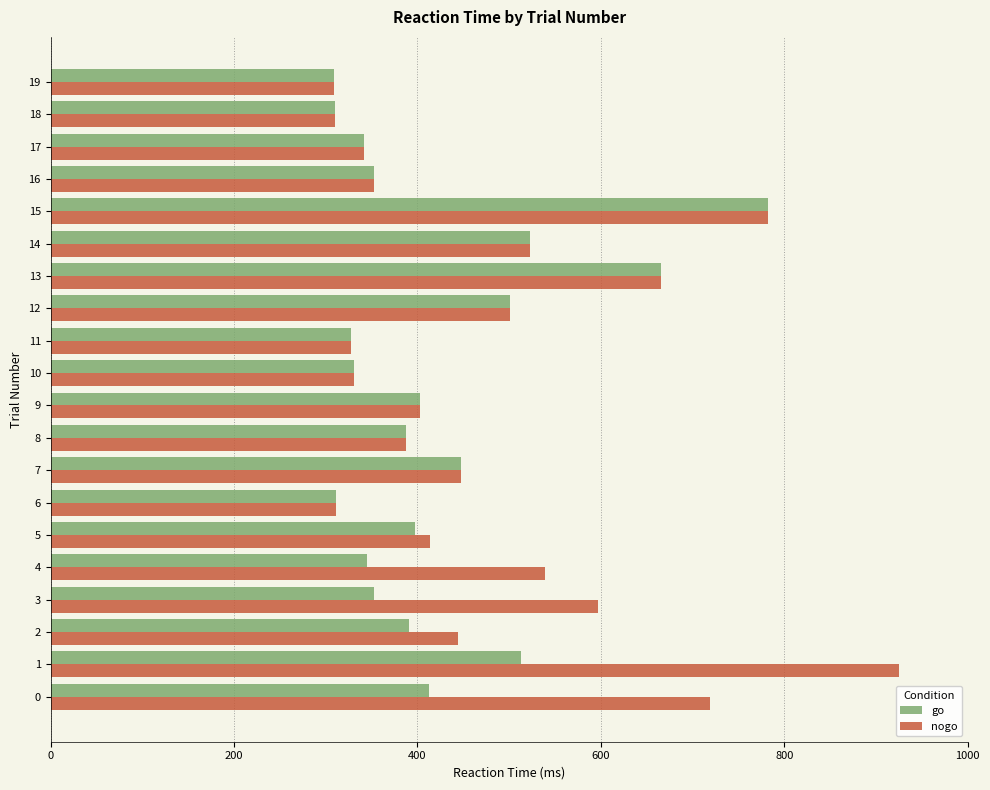

List the series in order of their overall mean, highest first.

nogo, go